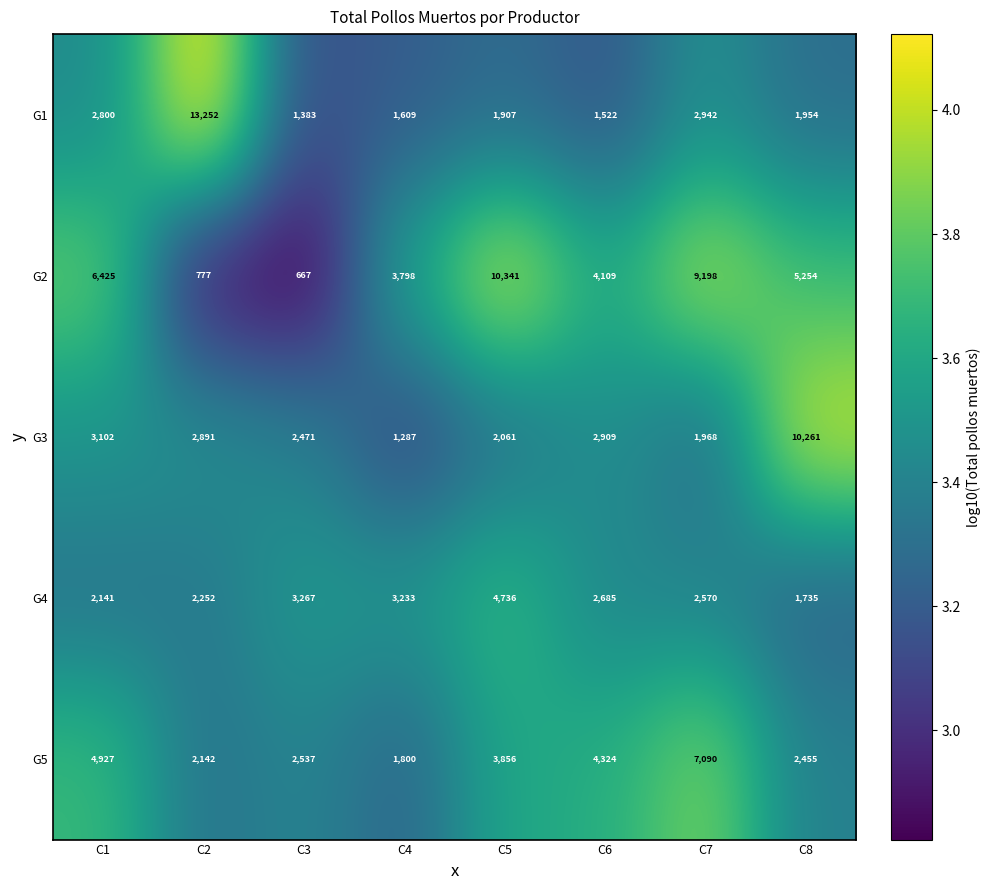

Which series has the largest range (max minus min)?

G1